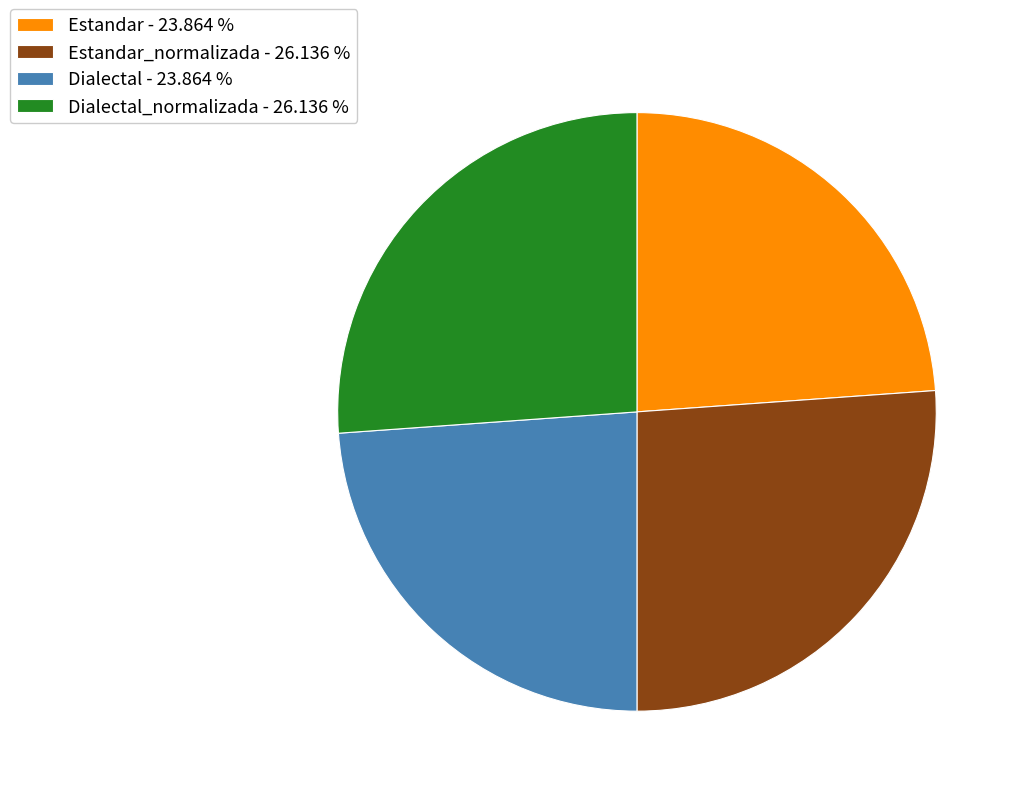

What is the ratio of the value at Estandar - 23.864 % to the value at Estandar_normalizada - 26.136 %?

0.9